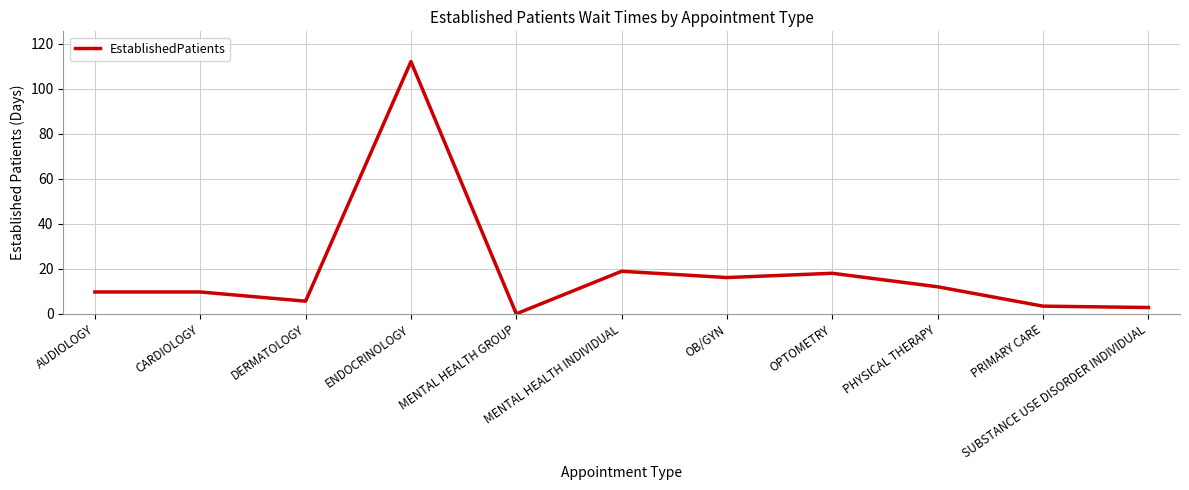

What position from the left is MENTAL HEALTH GROUP?

5